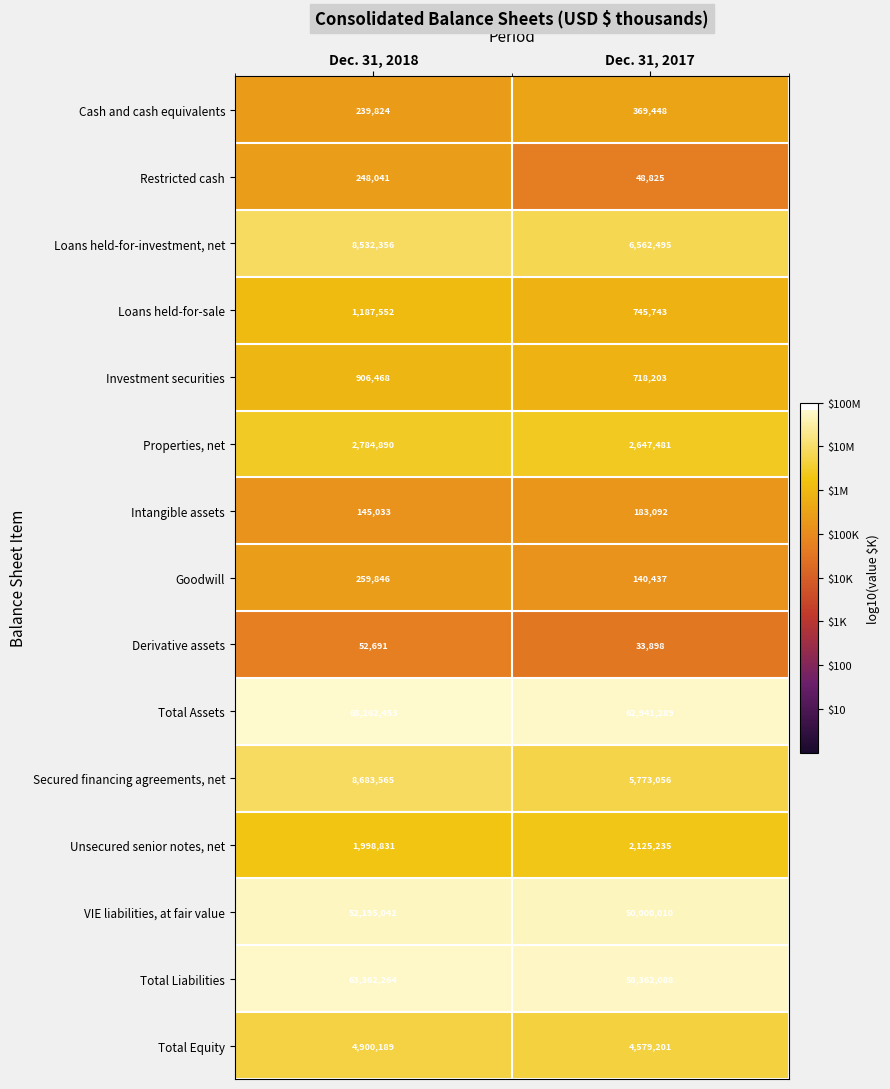

Between Dec. 31, 2018 and Dec. 31, 2017, which series saw the biggest shift?

Total Assets